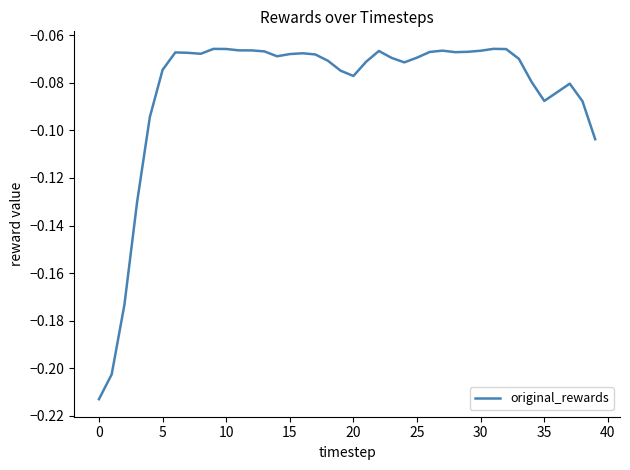

Is this an area chart (filled region under the line)?

No